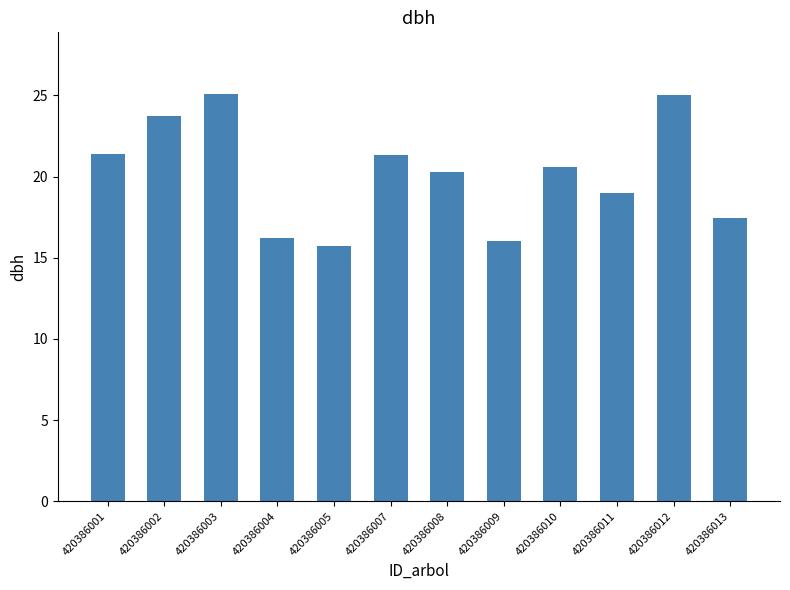

What is the greatest value displayed?

25.1